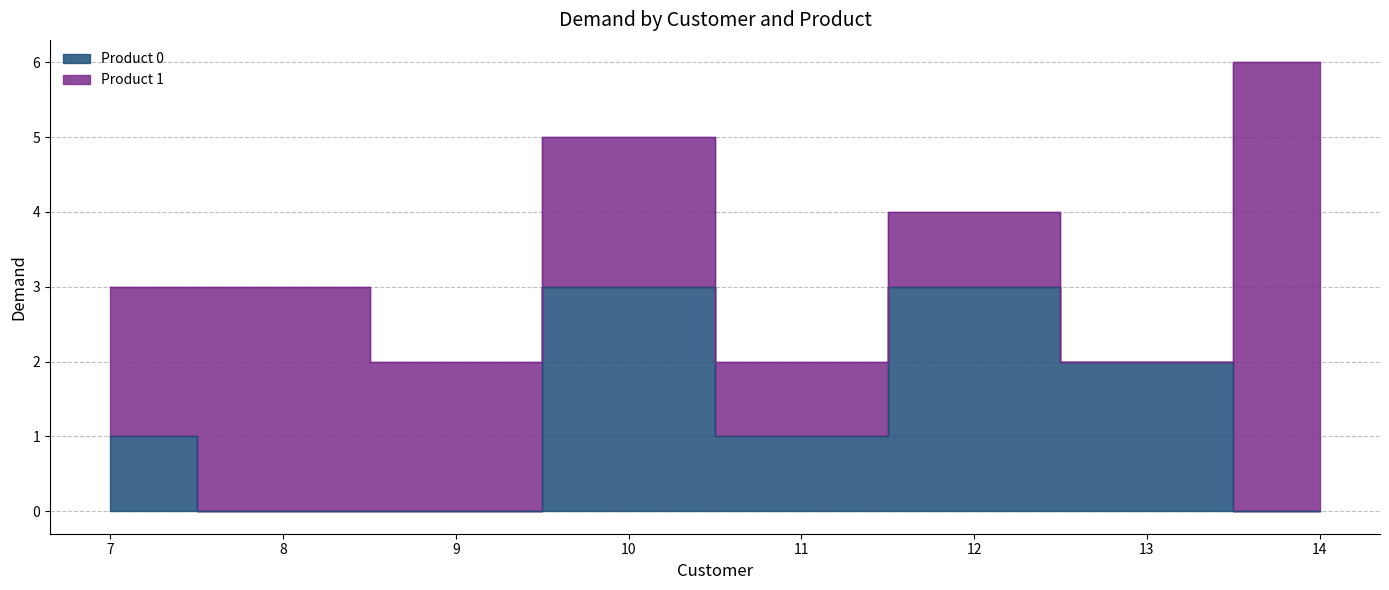

Rank the categories by value from lowest to highest.

8, 9, 14, 7, 11, 13, 10, 12